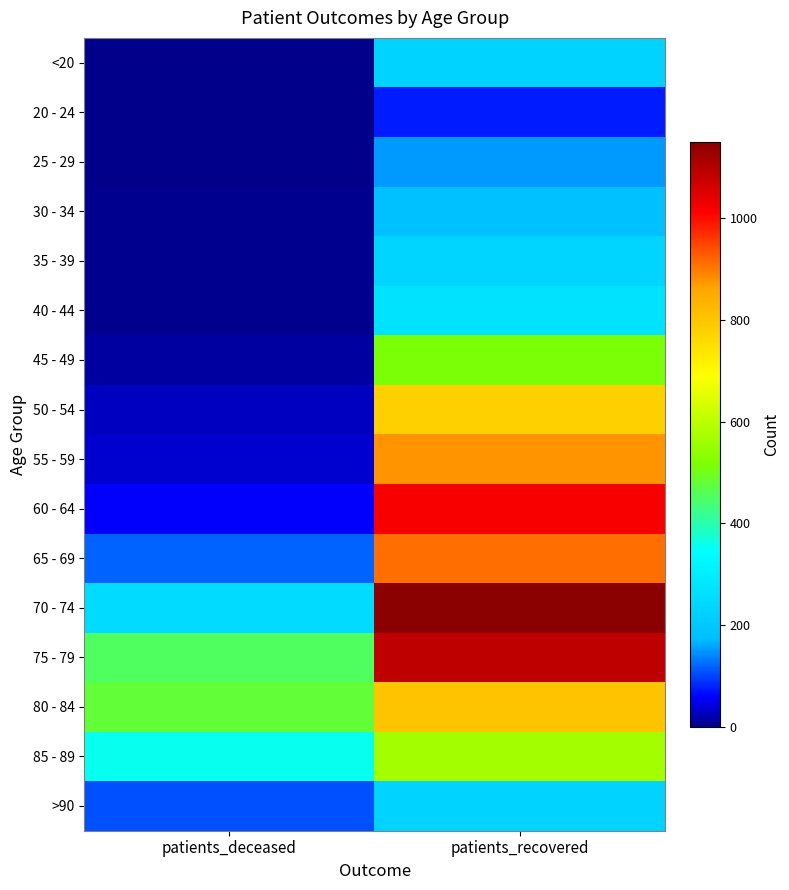

Reading right to left, extract all data points from this chart.

<20: patients_recovered=228	patients_deceased=2
20 - 24: patients_recovered=76	patients_deceased=0
25 - 29: patients_recovered=151	patients_deceased=0
30 - 34: patients_recovered=181	patients_deceased=3
35 - 39: patients_recovered=234	patients_deceased=4
40 - 44: patients_recovered=271	patients_deceased=3
45 - 49: patients_recovered=514	patients_deceased=13
50 - 54: patients_recovered=778	patients_deceased=27
55 - 59: patients_recovered=877	patients_deceased=35
60 - 64: patients_recovered=1019	patients_deceased=57
65 - 69: patients_recovered=911	patients_deceased=118
70 - 74: patients_recovered=1150	patients_deceased=250
75 - 79: patients_recovered=1087	patients_deceased=452
80 - 84: patients_recovered=800	patients_deceased=480
85 - 89: patients_recovered=568	patients_deceased=356
>90: patients_recovered=227	patients_deceased=107